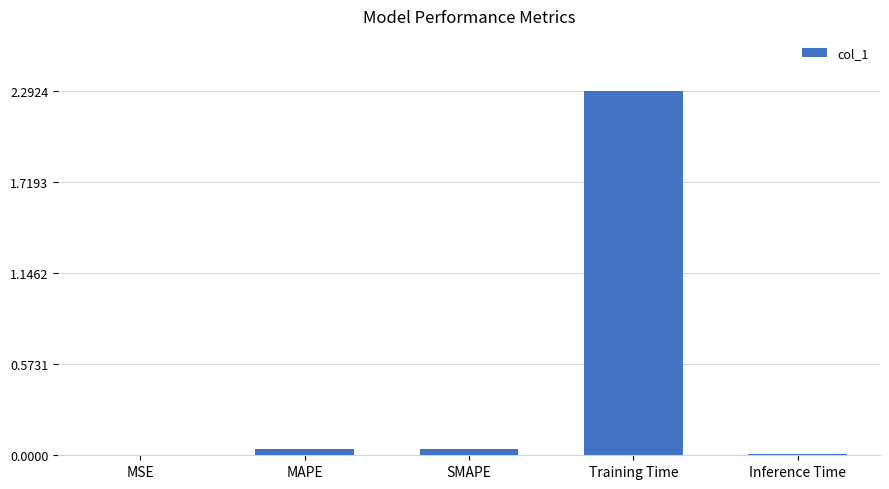

The chart shows a value of 0.0 at Inference Time. True or false?

True